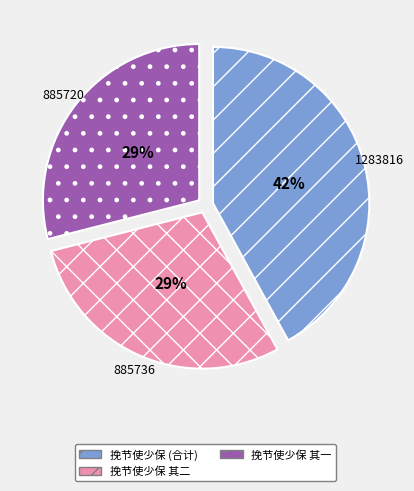

To the nearest percent, what is the average slice percentage?

33%